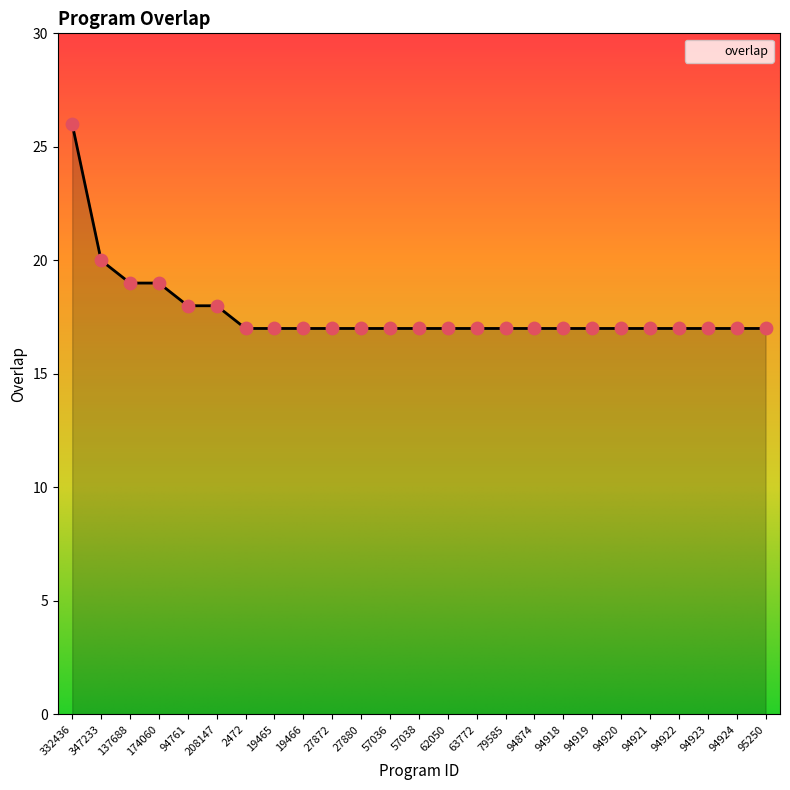

Approximately how many times larger is the value at 94919 compared to 94923?

1.0